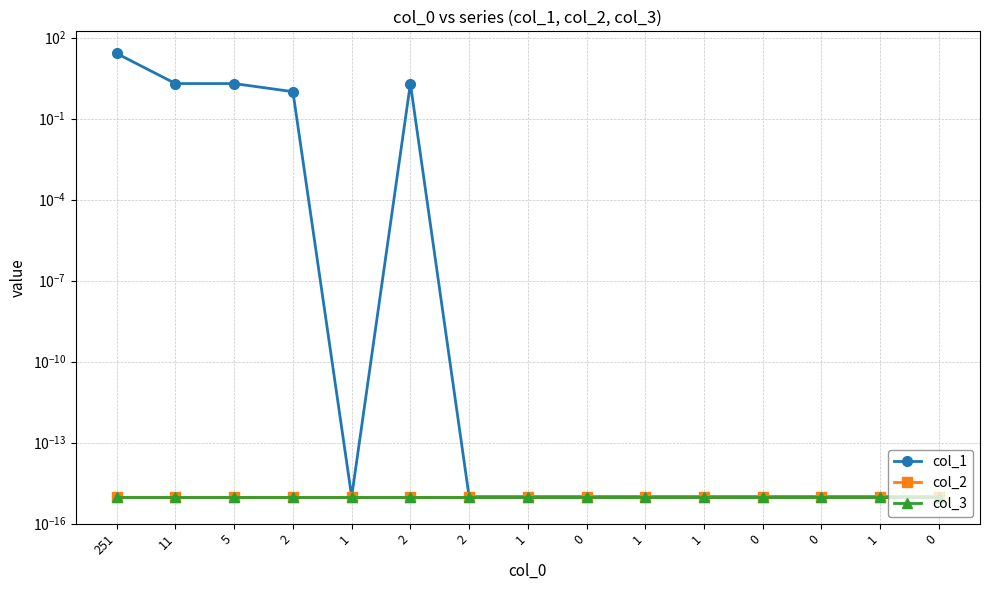

How many categories are shown in the chart?

15